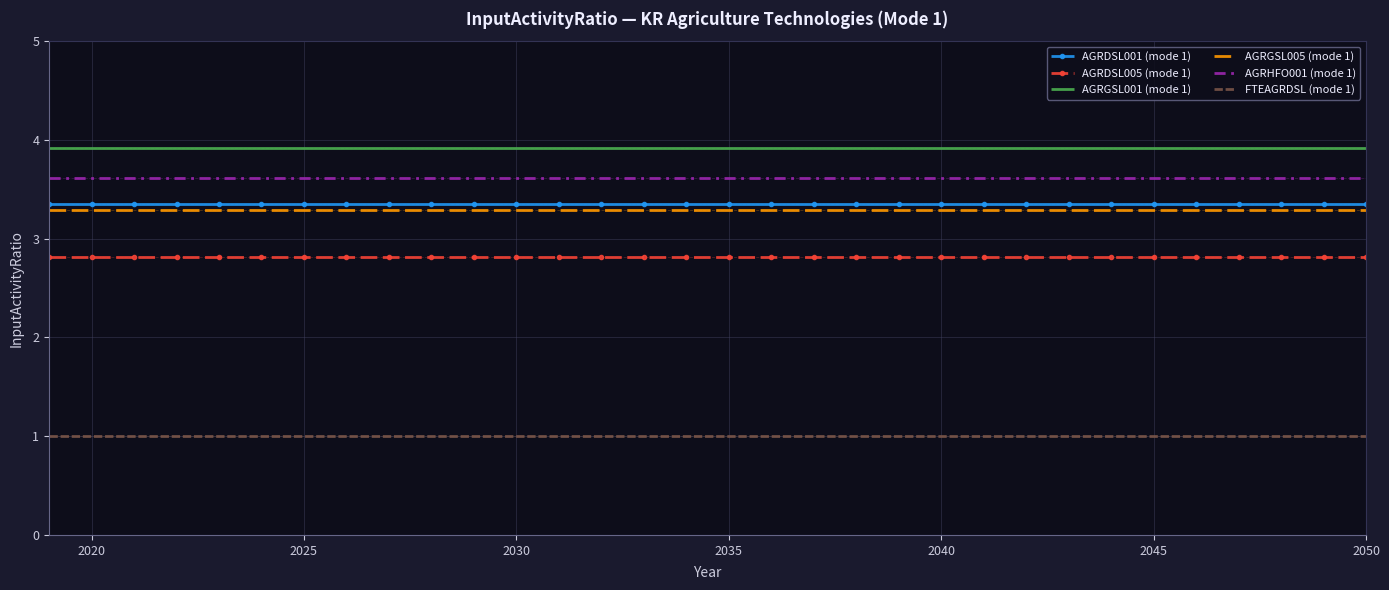

True or false: AGRGSL001 (mode 1) and AGRDSL005 (mode 1) cross at least once.

False